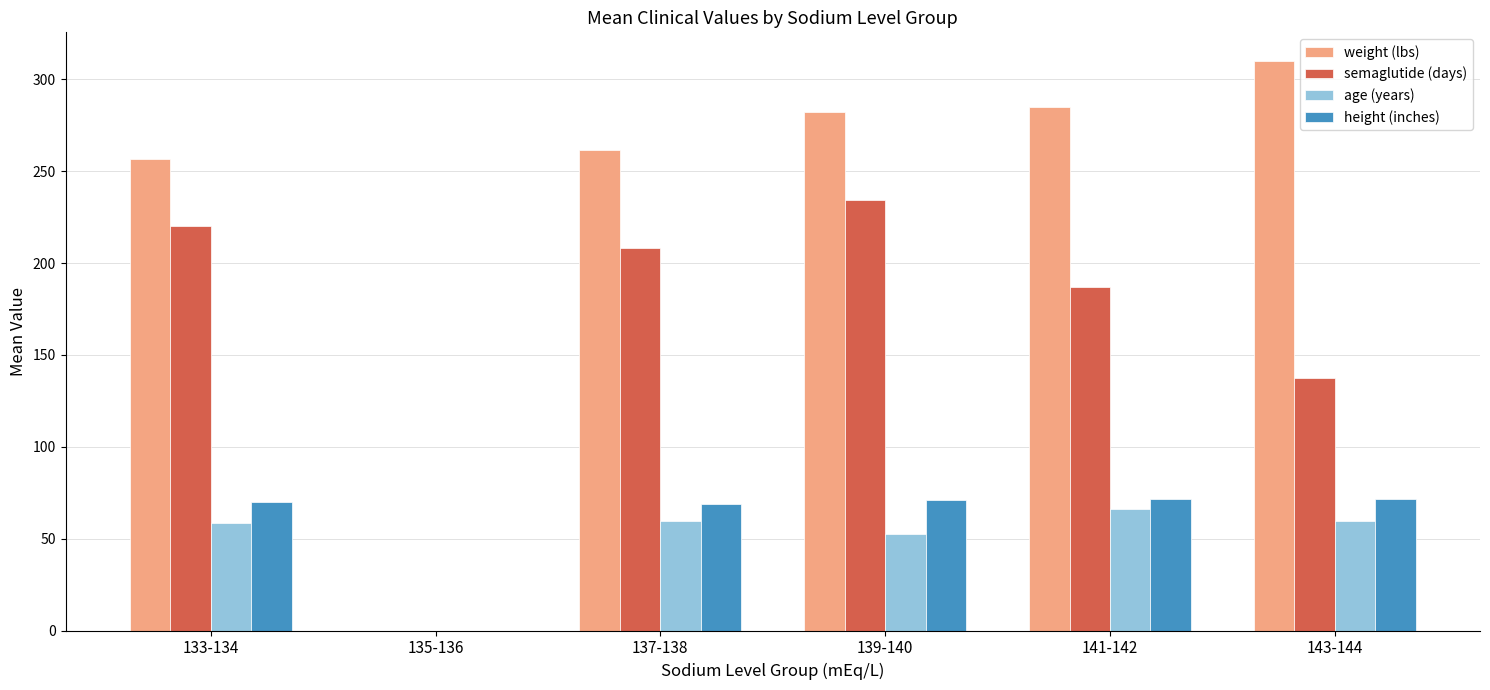

Which series has the largest total across all categories?

weight (lbs)